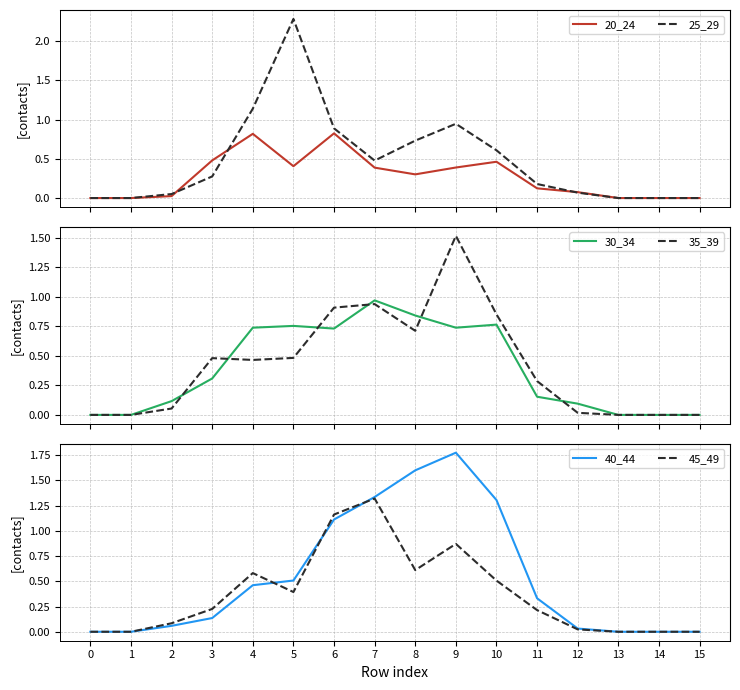

At which label does 30_34 reach its peak?

7